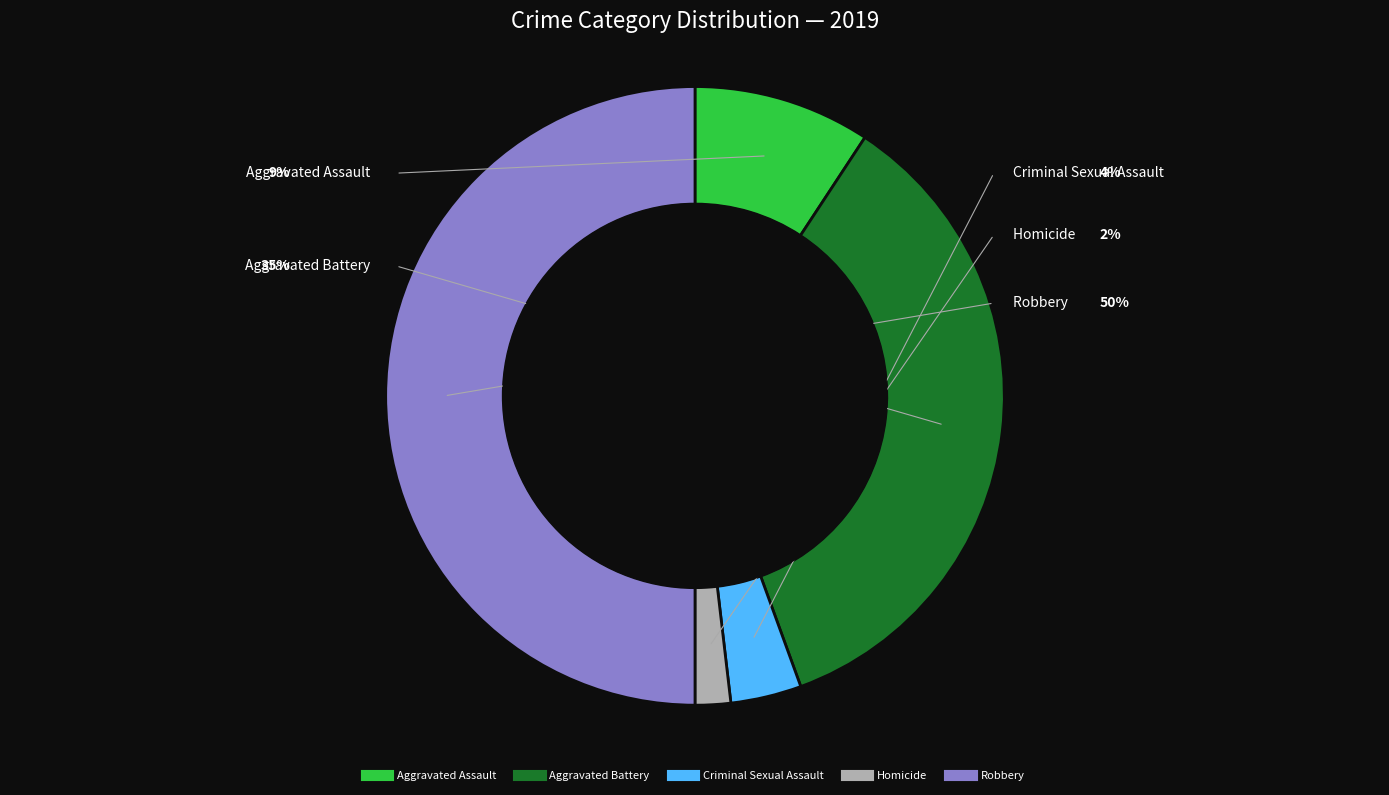

To the nearest percent, what portion does Aggravated Assault represent?

9%